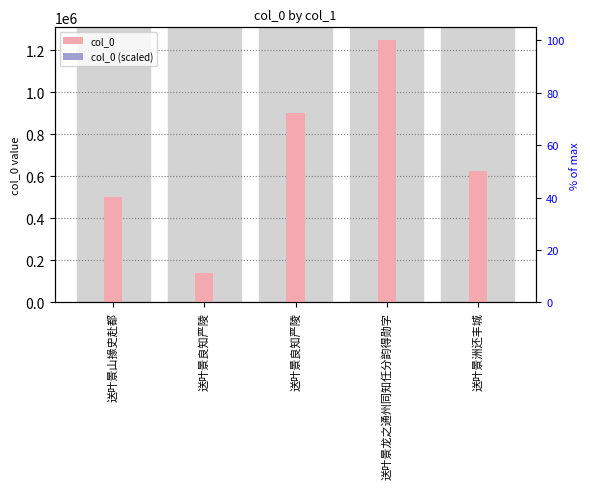

Does the chart contain any negative values?

No